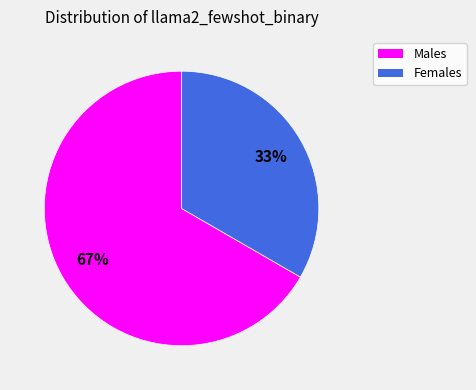

To the nearest percent, what is the average slice percentage?

50%